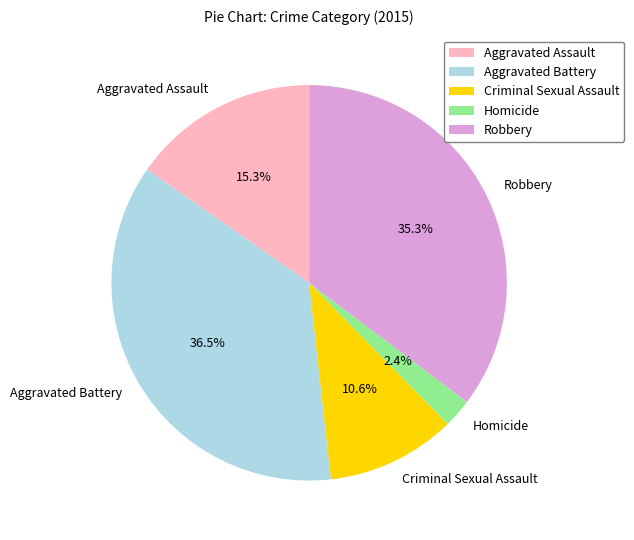

Count the number of slices in the pie.

5